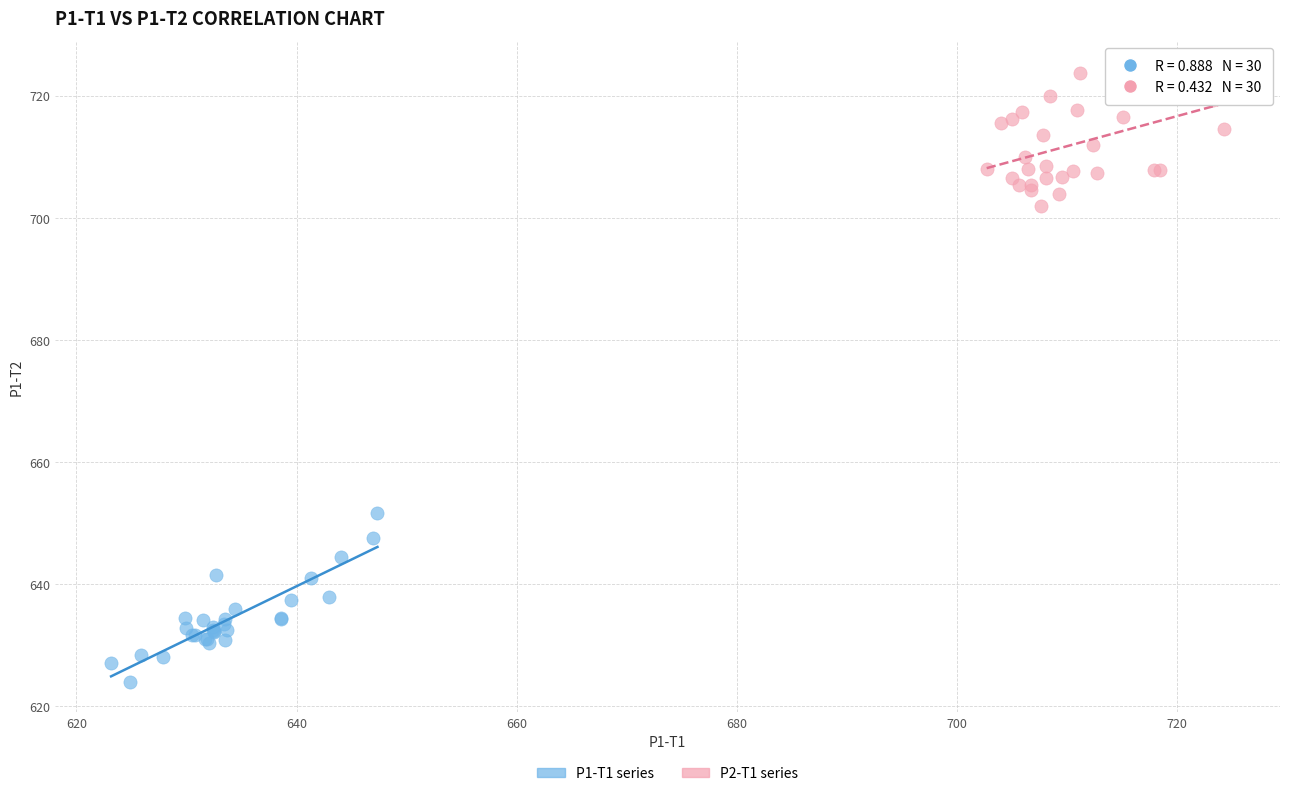

Which series reaches the minimum Y coordinate?

P1-T1 series